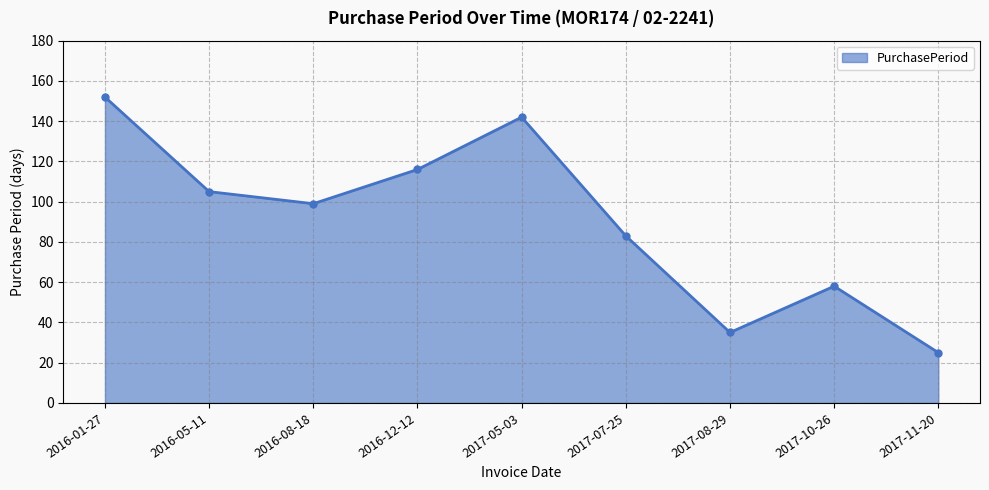

At which category does the data reach its first local peak?

2017-05-03